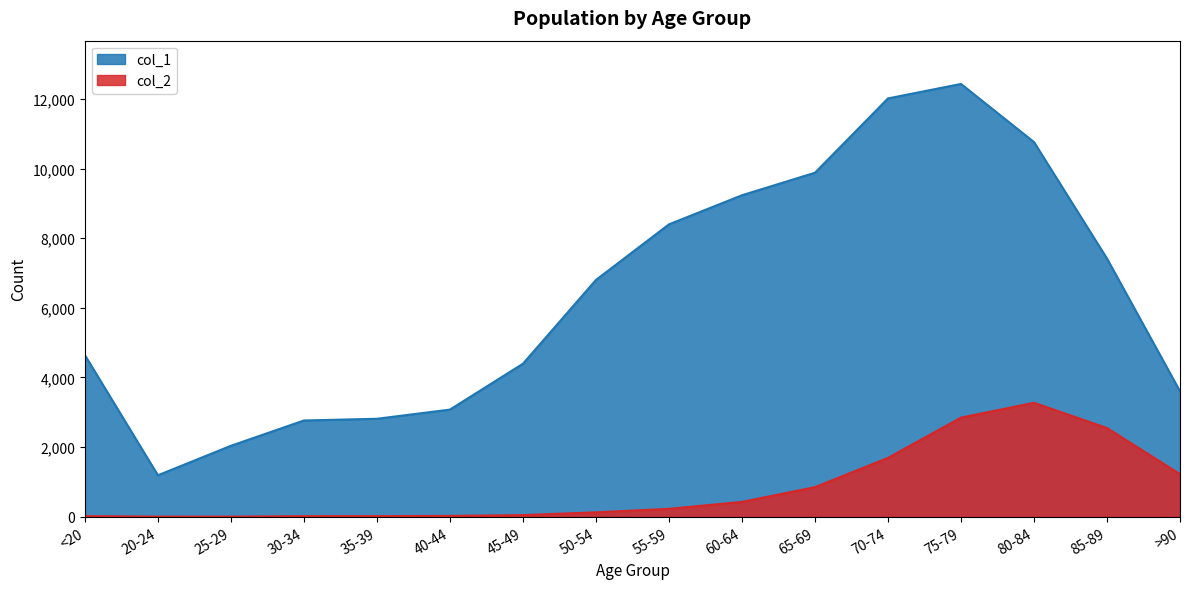

Where is col_2 nearest to the value 1638?

70-74